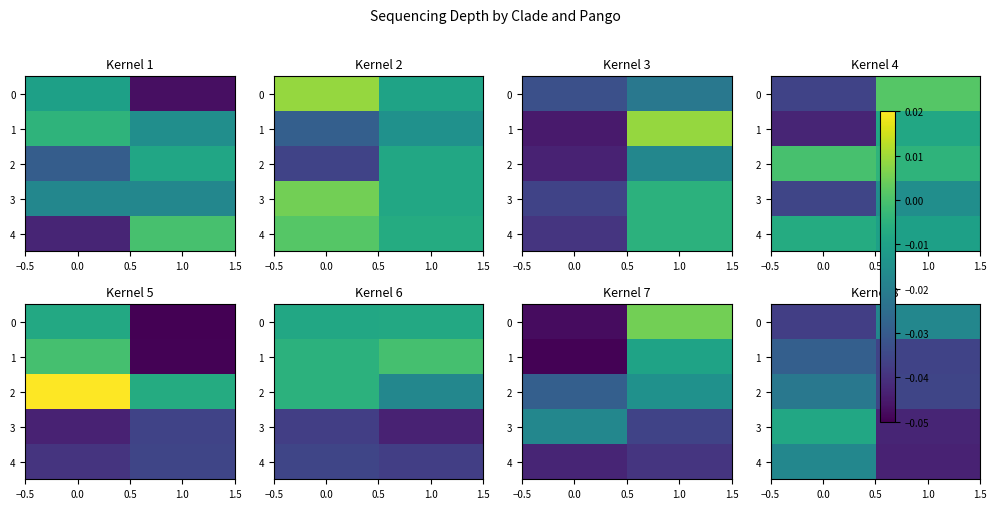

Which series has the largest total across all categories?

3